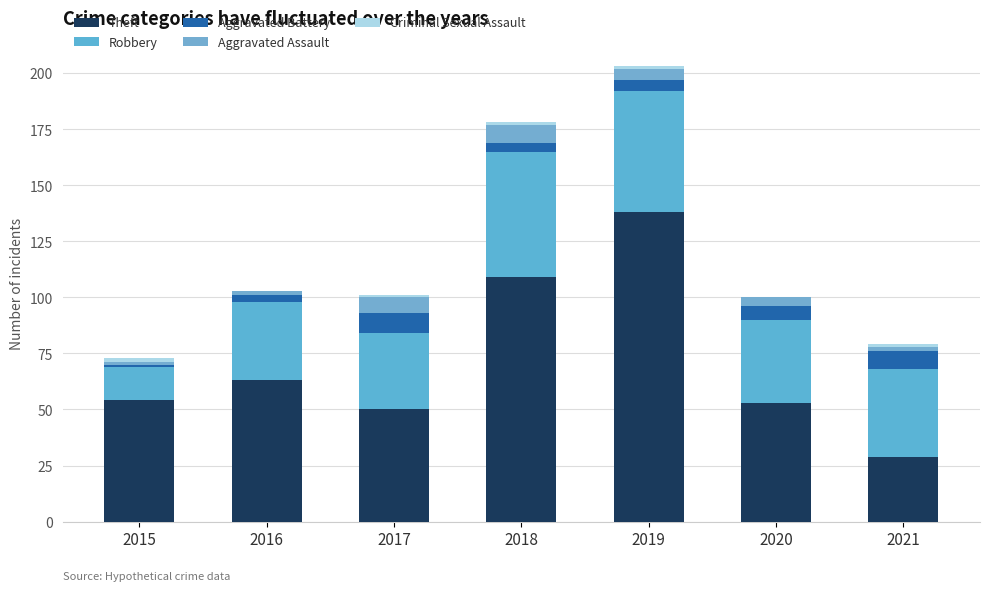

What is the difference between the Aggravated Battery values at 2019 and 2015?

4